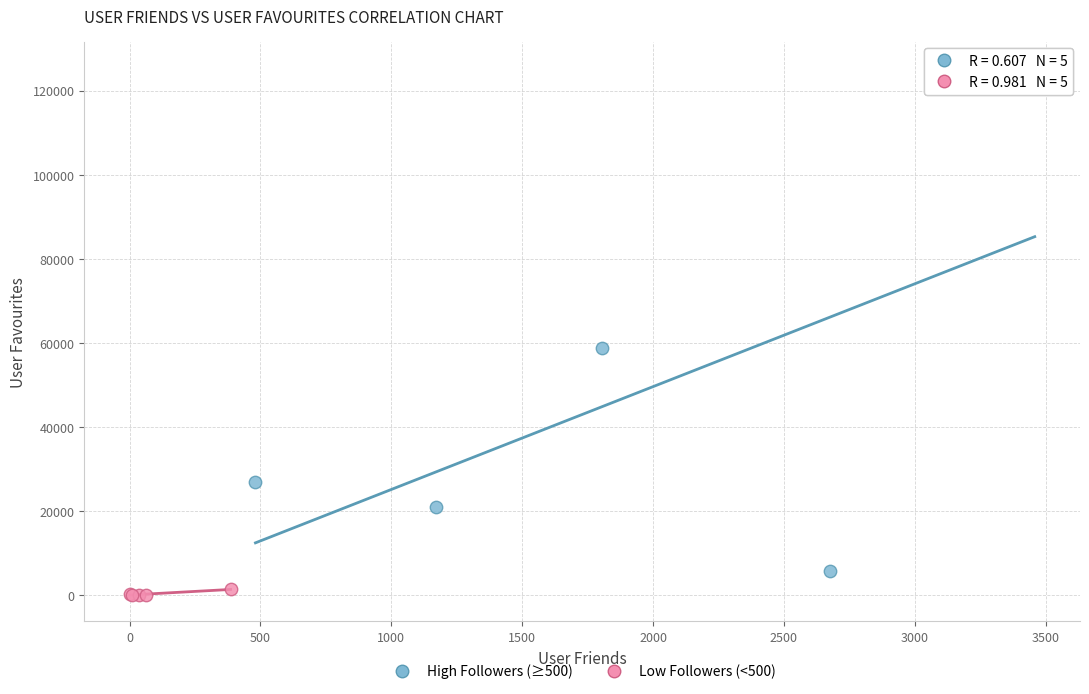

Which series has the largest Y range (max minus min)?

High Followers (≥500)